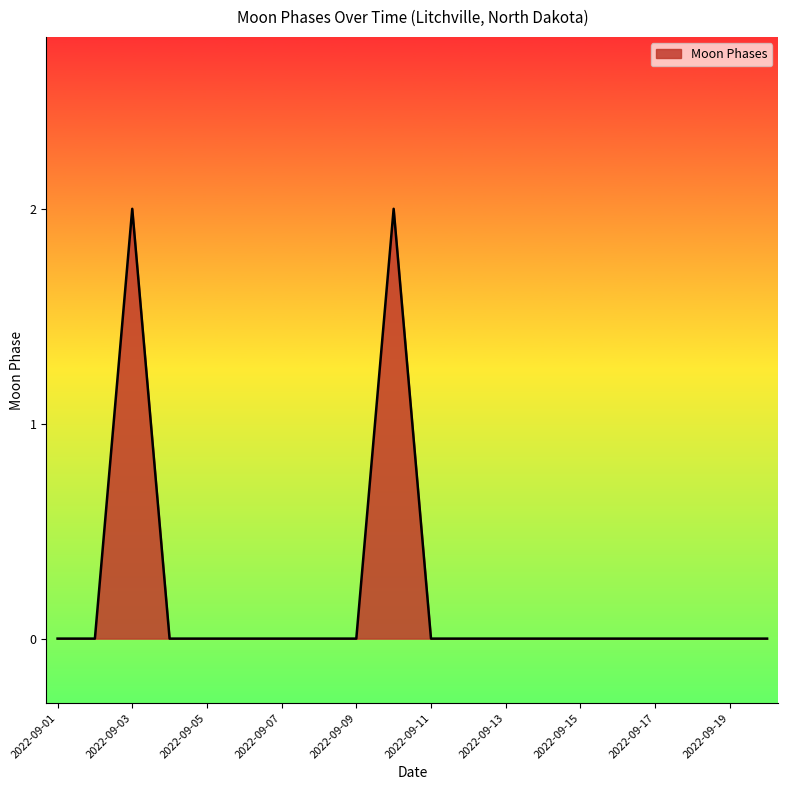

How many lines are shown in the chart?

1